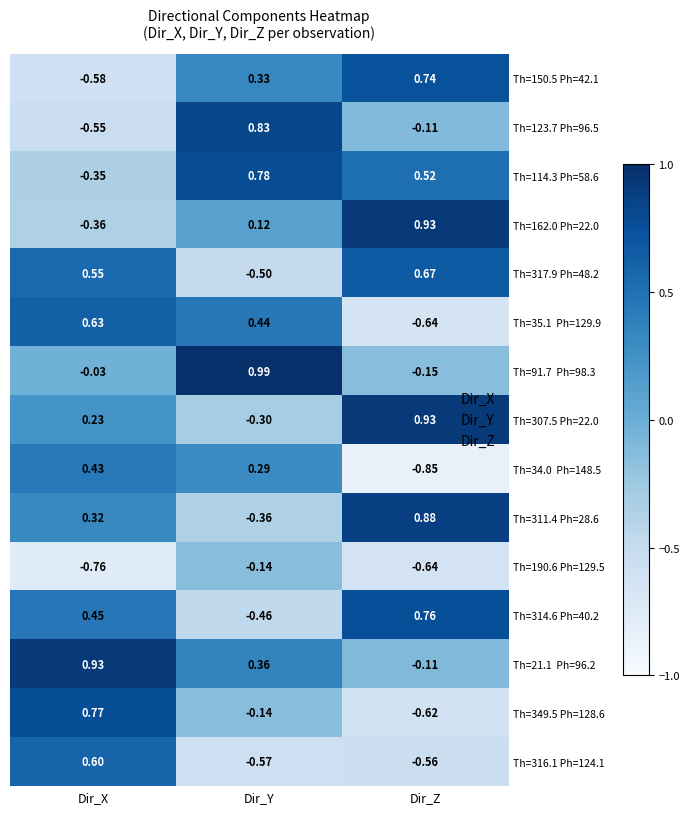

Rank the categories by Th=311.4 Ph=28.6 value from lowest to highest.

Dir_Y, Dir_X, Dir_Z